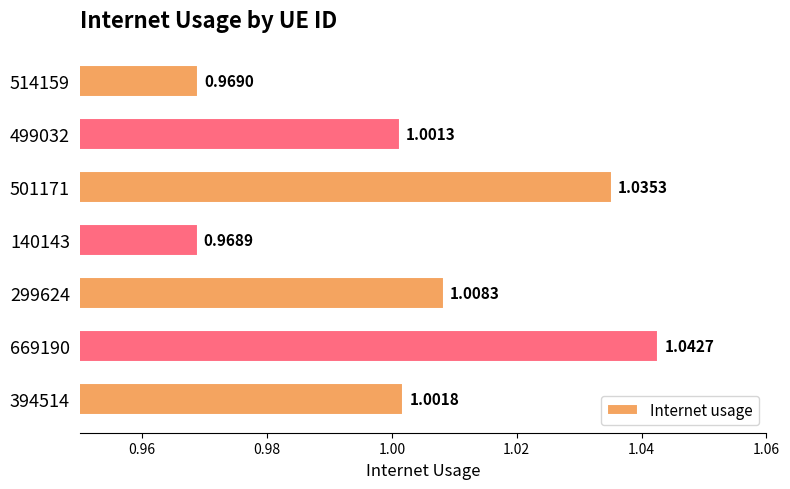

What is the sum of all values?

7.0